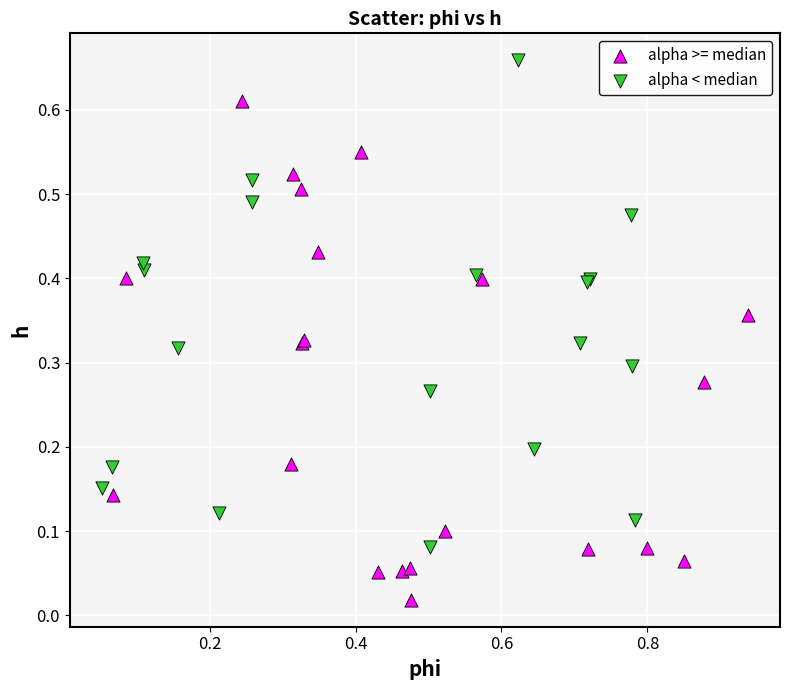

Which series has the widest spread of Y values?

alpha >= median